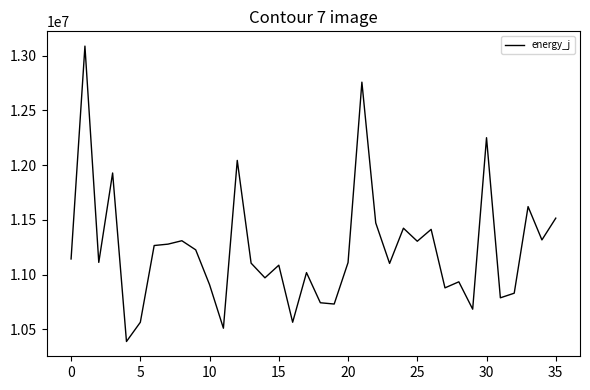

Does the chart display data point markers on the line(s)?

No